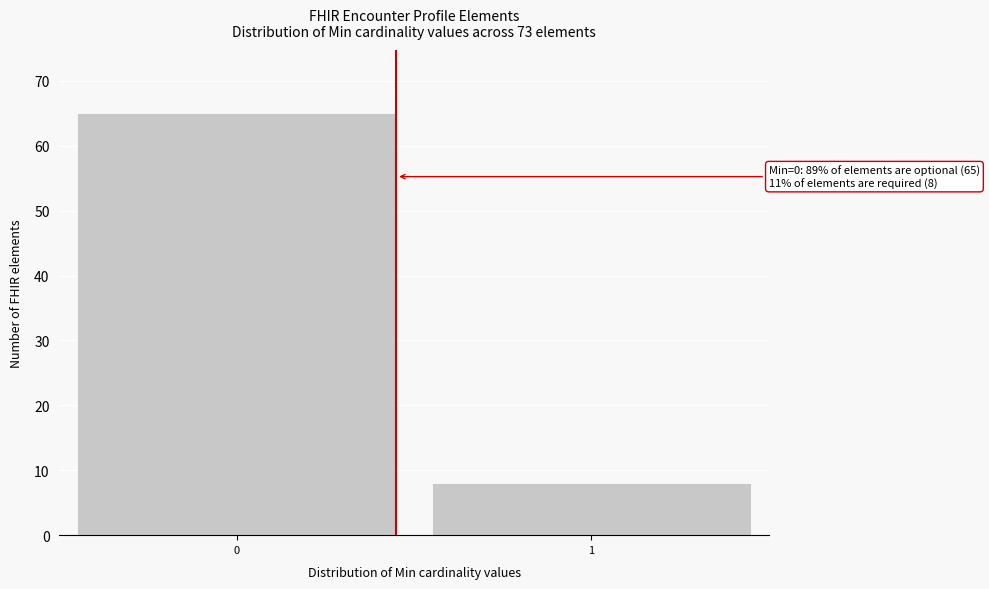

Reading left to right, extract all data points from this chart.

65	8